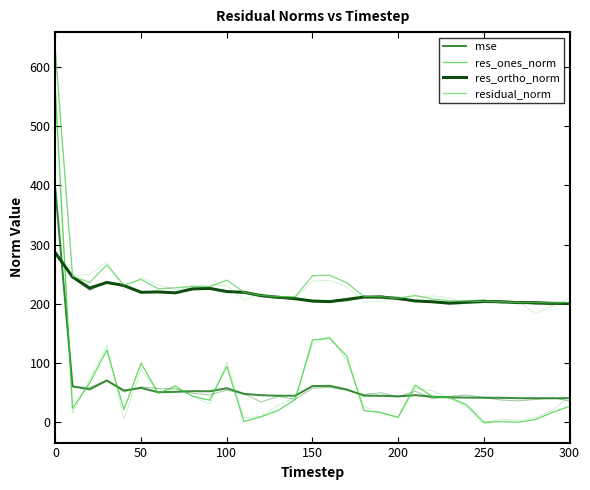

Rank the series by their maximum value, from lowest to highest.

res_ortho_norm, mse, res_ones_norm, residual_norm